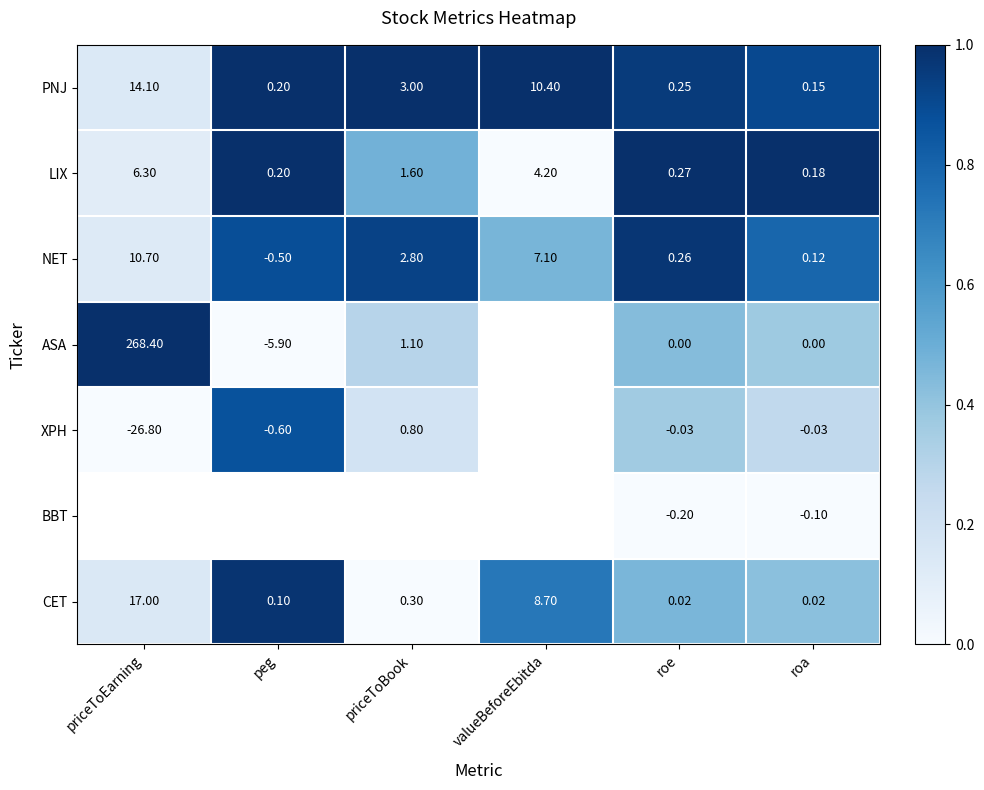

Where does the LIX series first go above 1?

priceToEarning